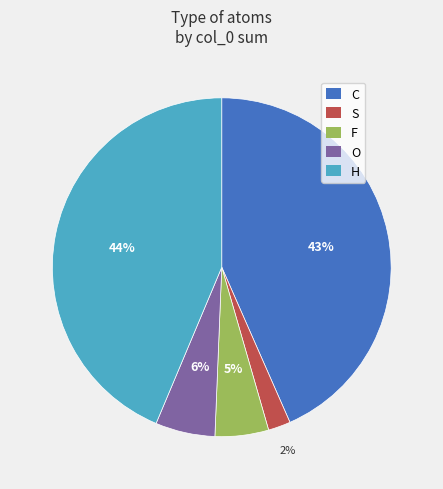

Between F and C, which is larger?

C